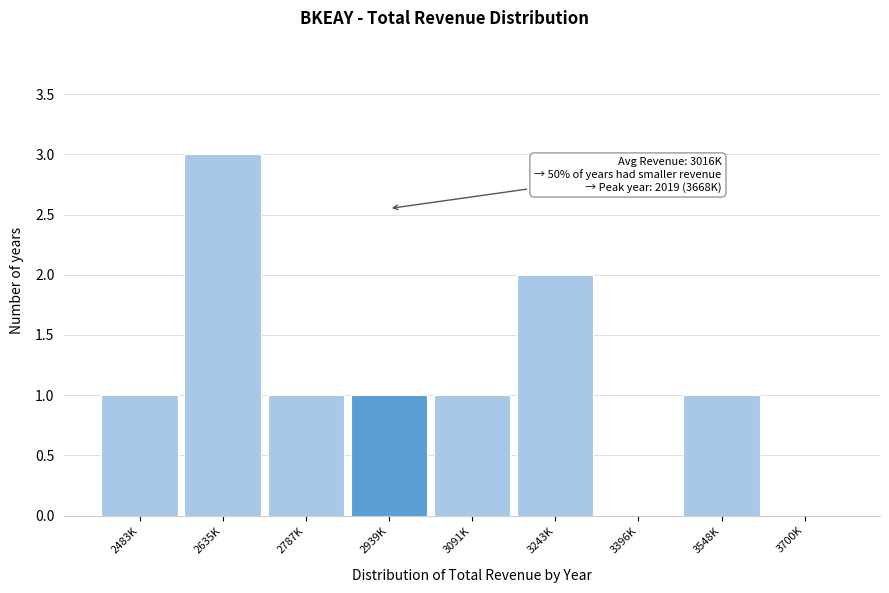

Reading left to right, extract all data points from this chart.

2483K=1	2635K=3	2787K=1	2939K=1	3091K=1	3243K=2	3396K=0	3548K=1	3700K=0